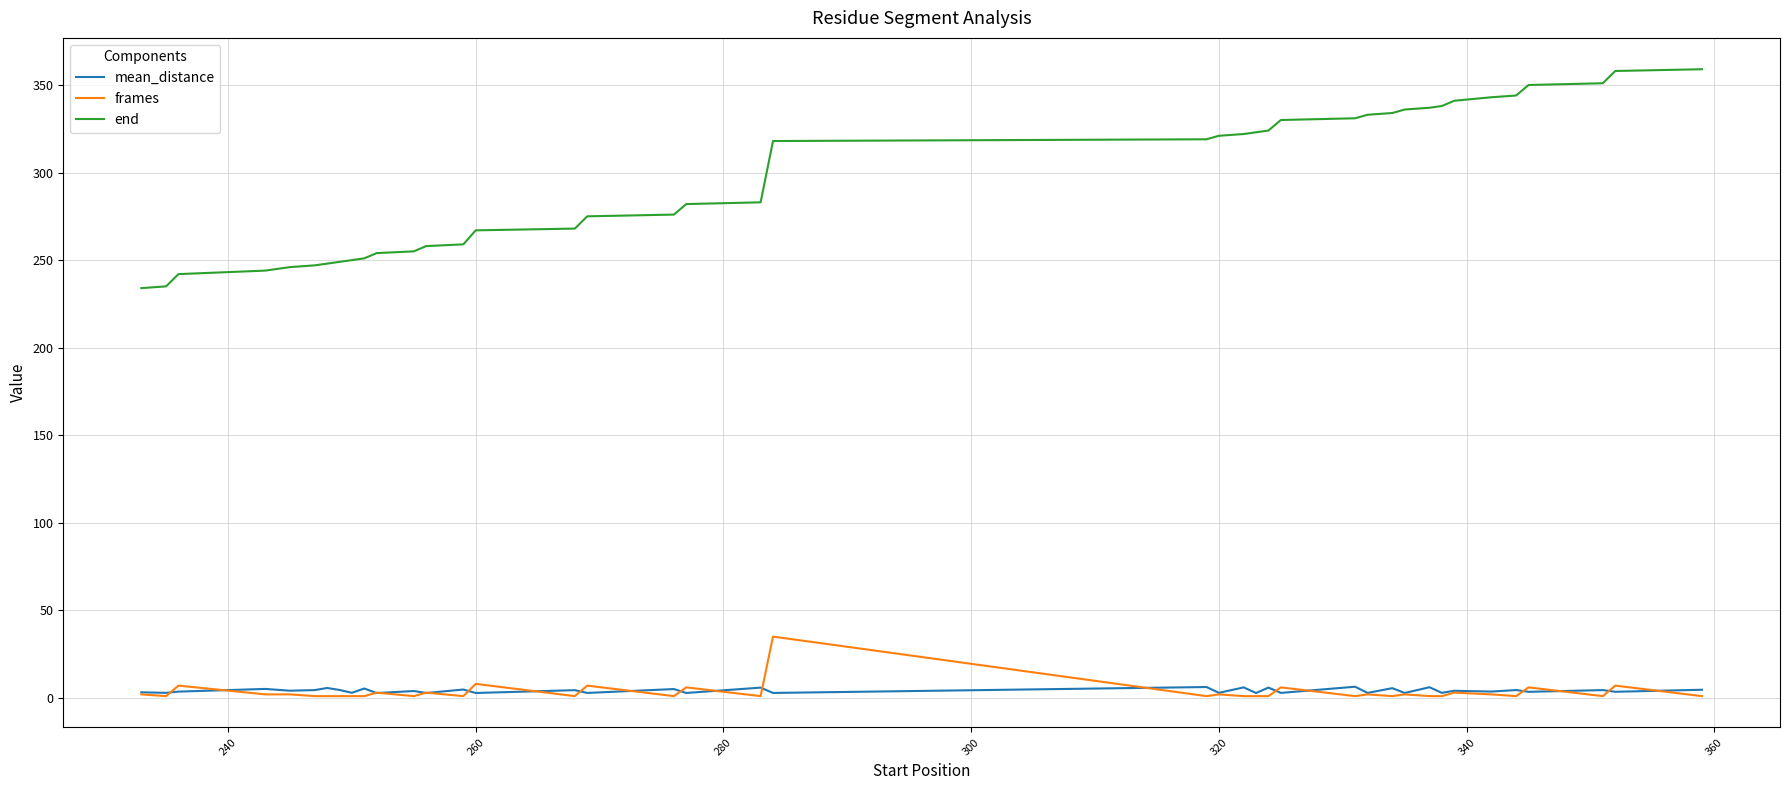

True or false: end and frames intersect in this chart.

False